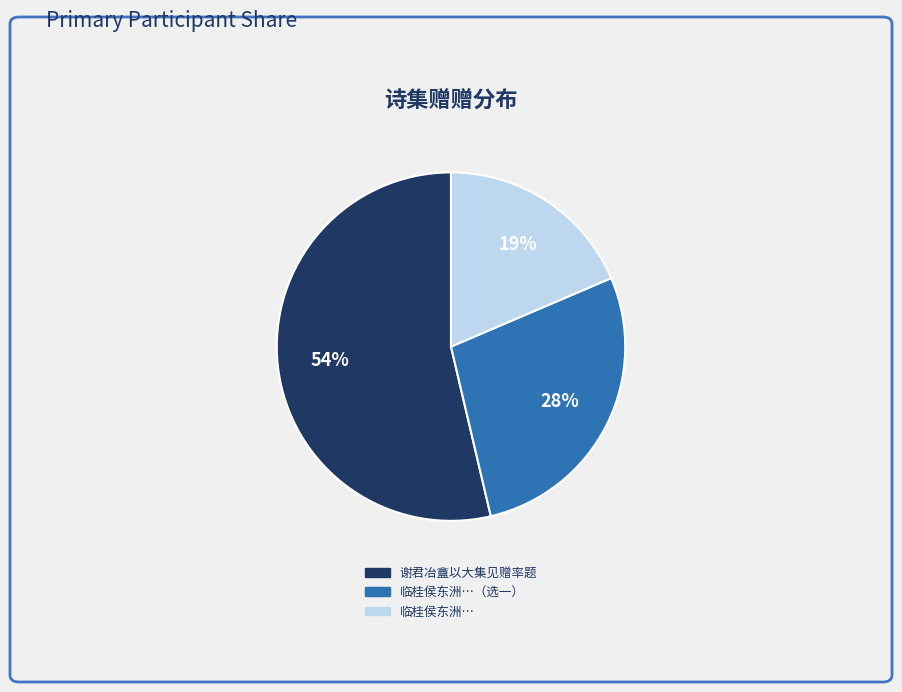

Which category has the smallest portion of the pie?

临桂侯东洲…